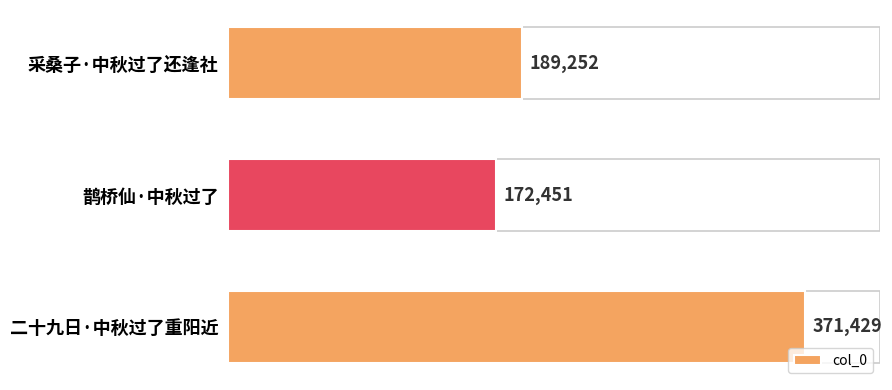

The value at 二十九日·中秋过了重阳近 is 501216. True or false?

False